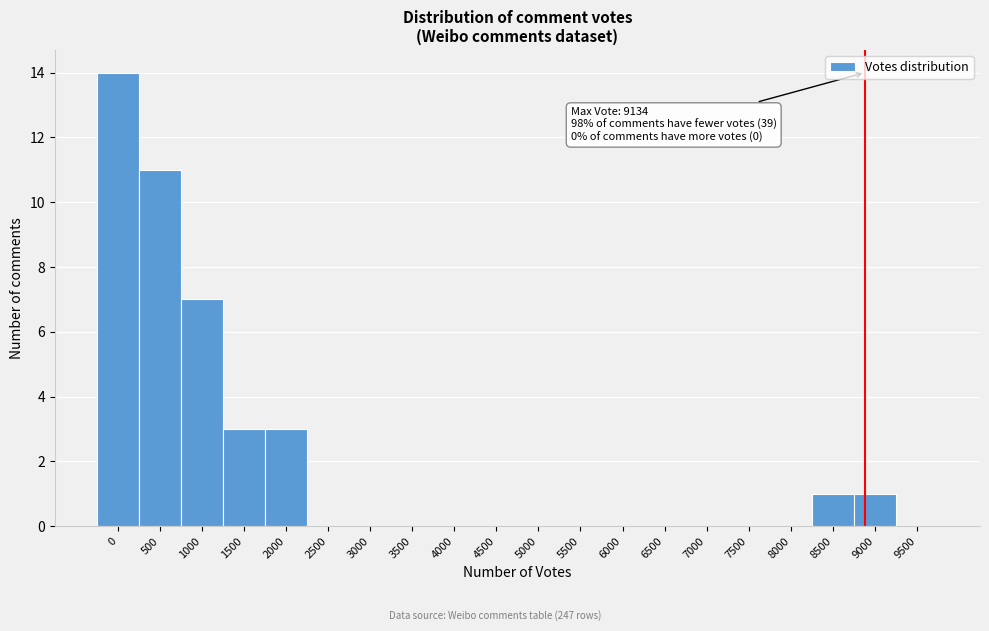

Reading left to right, extract all data points from this chart.

0=14	500=11	1000=7	1500=3	2000=3	2500=0	3000=0	3500=0	4000=0	4500=0	5000=0	5500=0	6000=0	6500=0	7000=0	7500=0	8000=0	8500=1	9000=1	9500=0